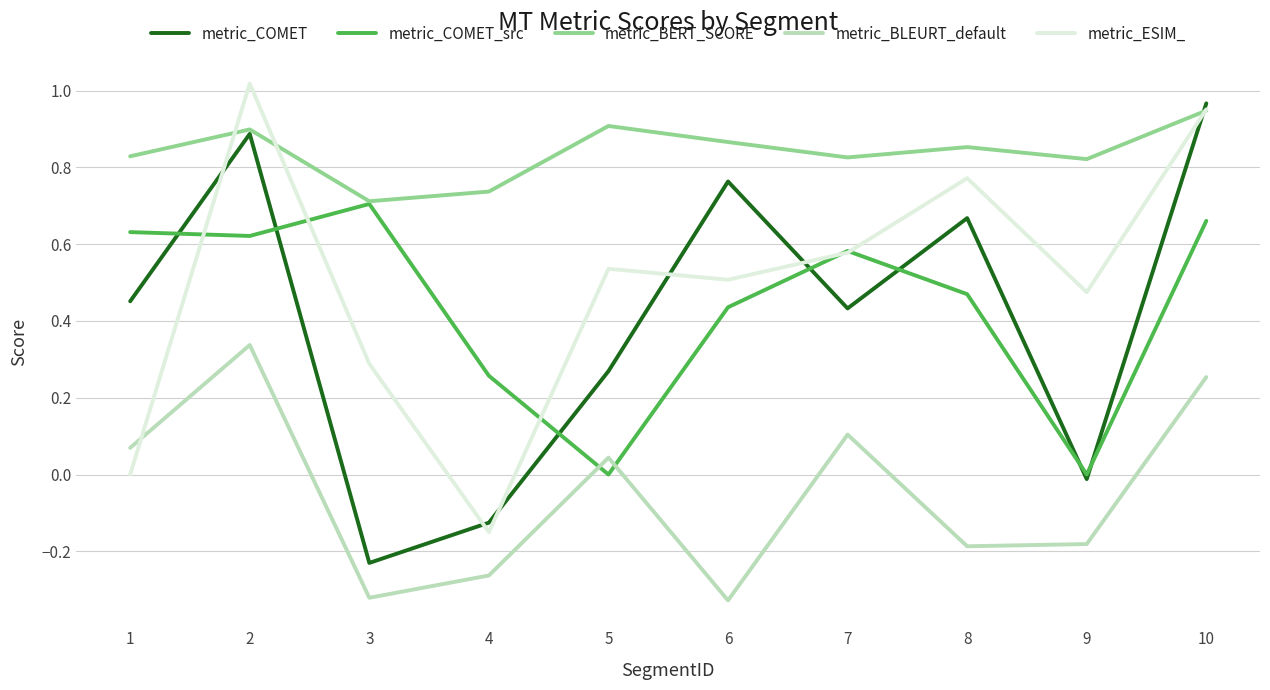

Is this an area chart (filled region under the line)?

No